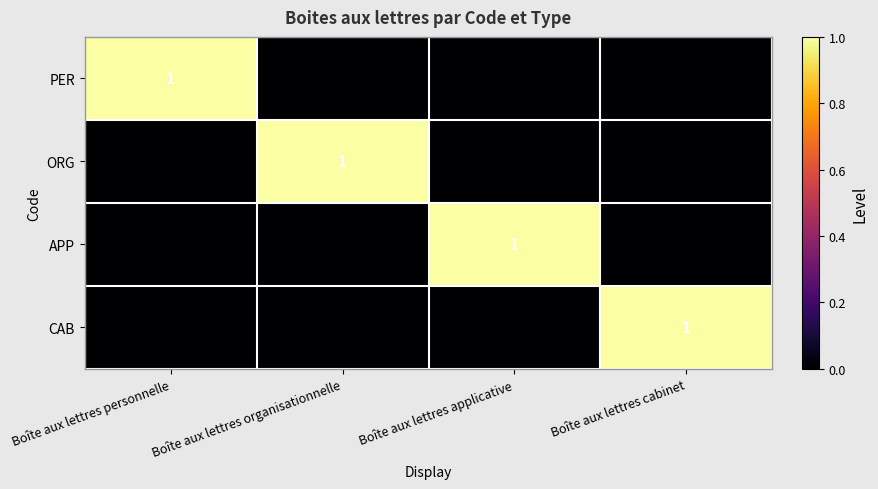

True or false: PER has a value of 1 at Boîte aux lettres personnelle.

True